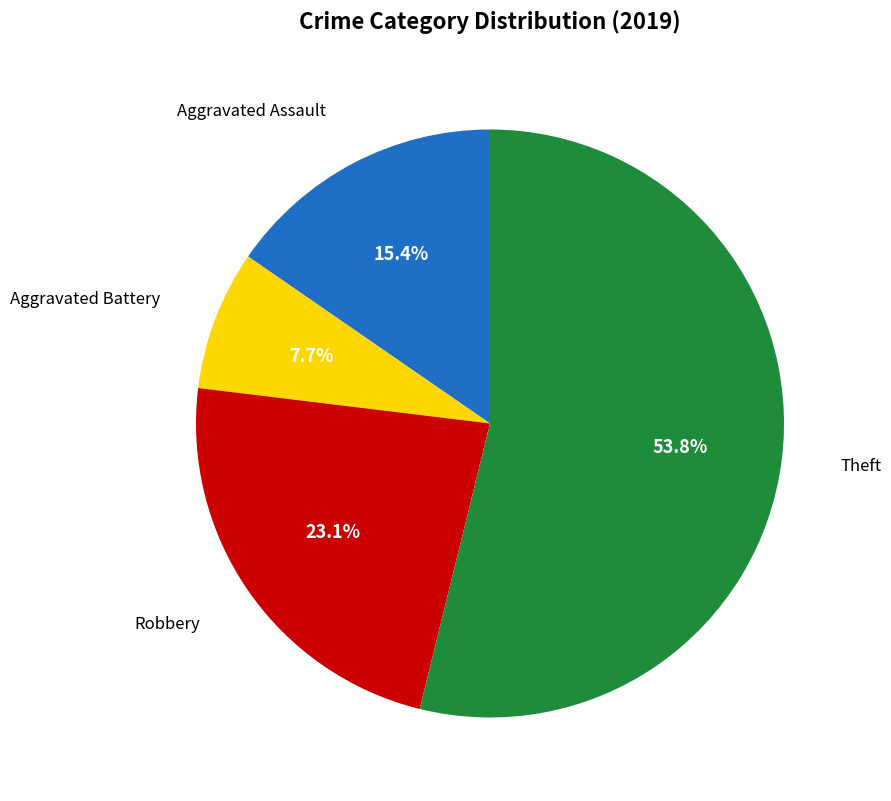

Count the number of slices in the pie.

4